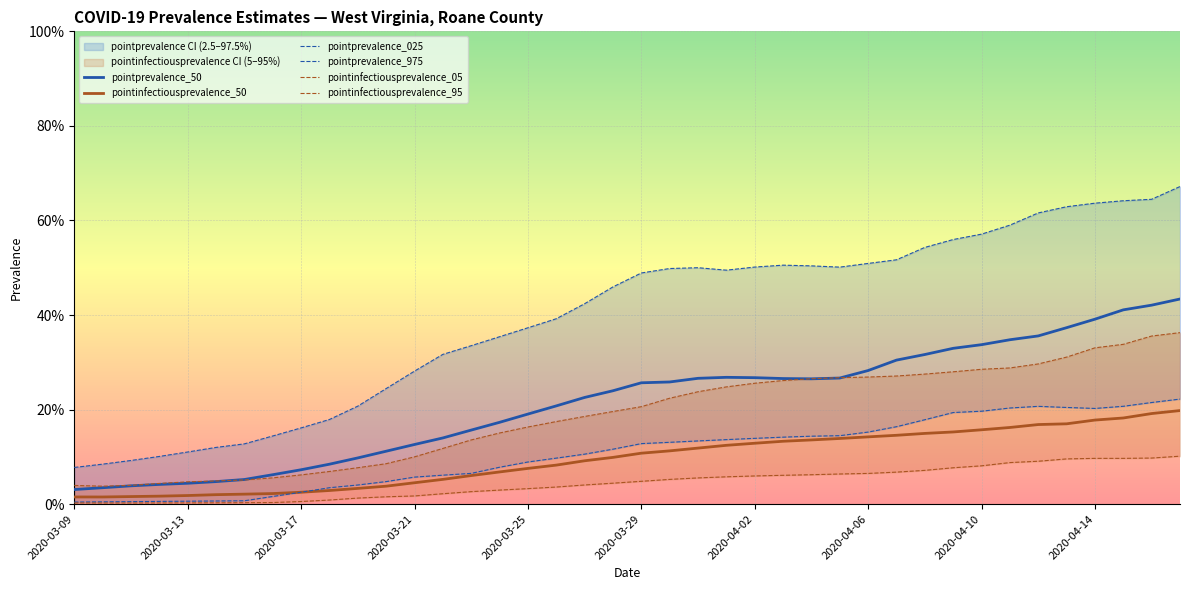

Which series has the widest spread of values?

pointprevalence_975